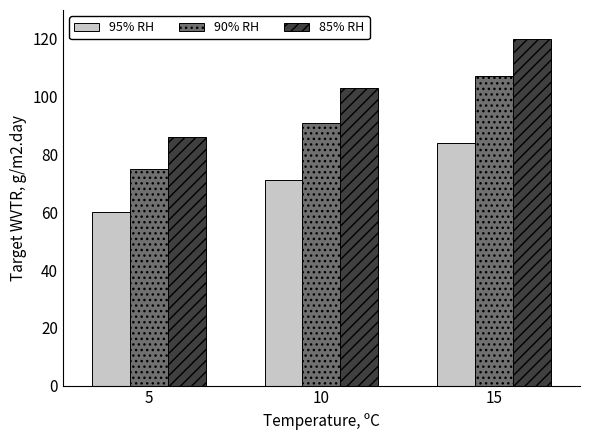

Rank the categories by 95% RH value from highest to lowest.

15, 10, 5